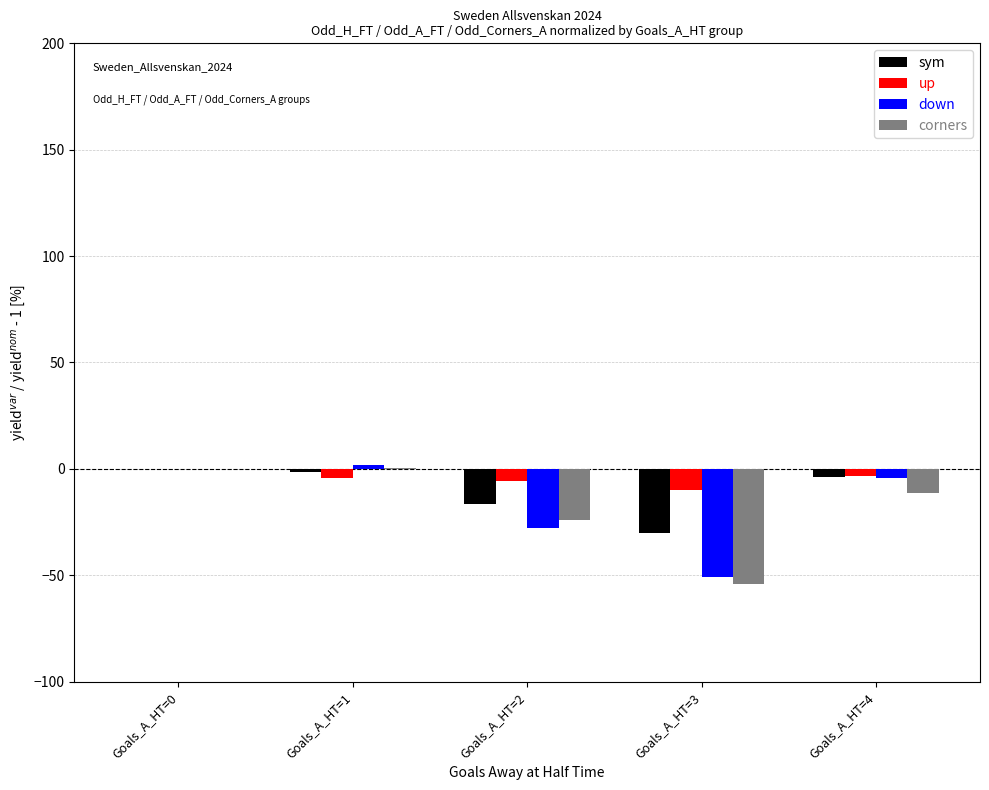

Is the value of corners at Goals_A_HT=2 greater than the value of down at Goals_A_HT=4?

No